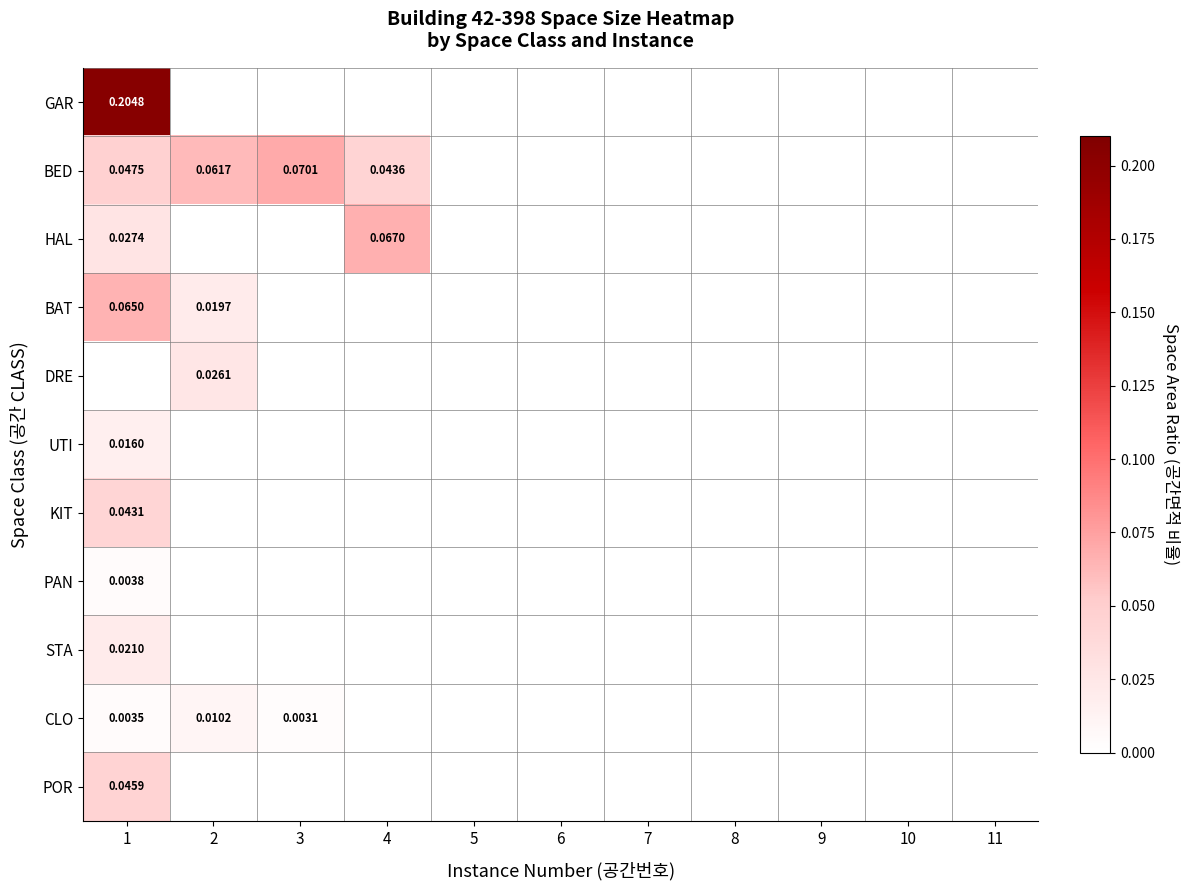

Rank the categories by HAL value from lowest to highest.

2, 3, 5, 6, 7, 8, 9, 10, 11, 1, 4